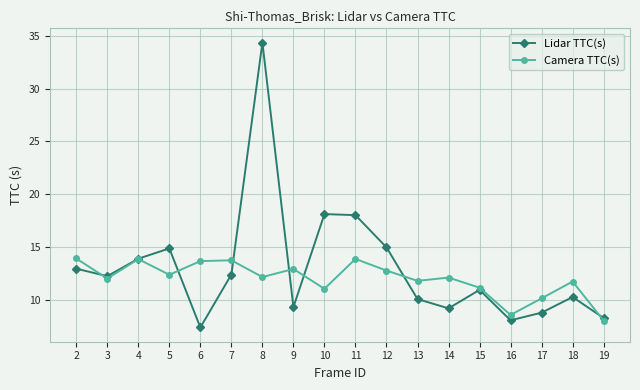

How many lines are shown in the chart?

2